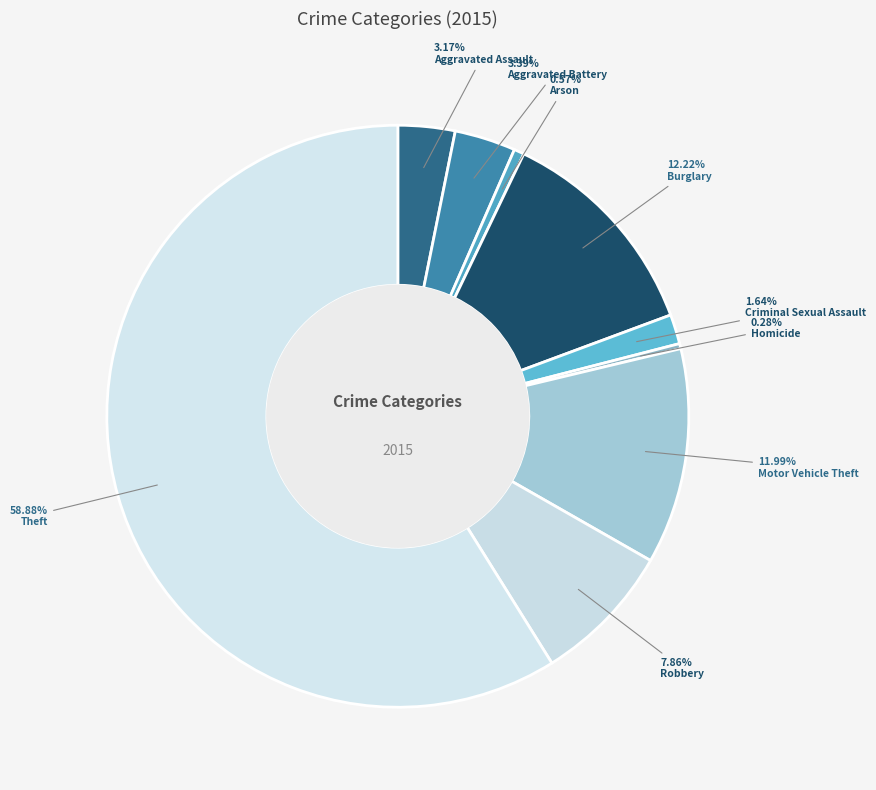

How many slices are in this pie chart?

9